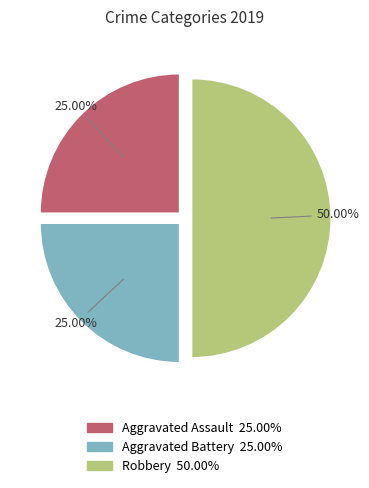

To the nearest percent, what is the combined percentage of Aggravated Assault and Aggravated Battery?

50%